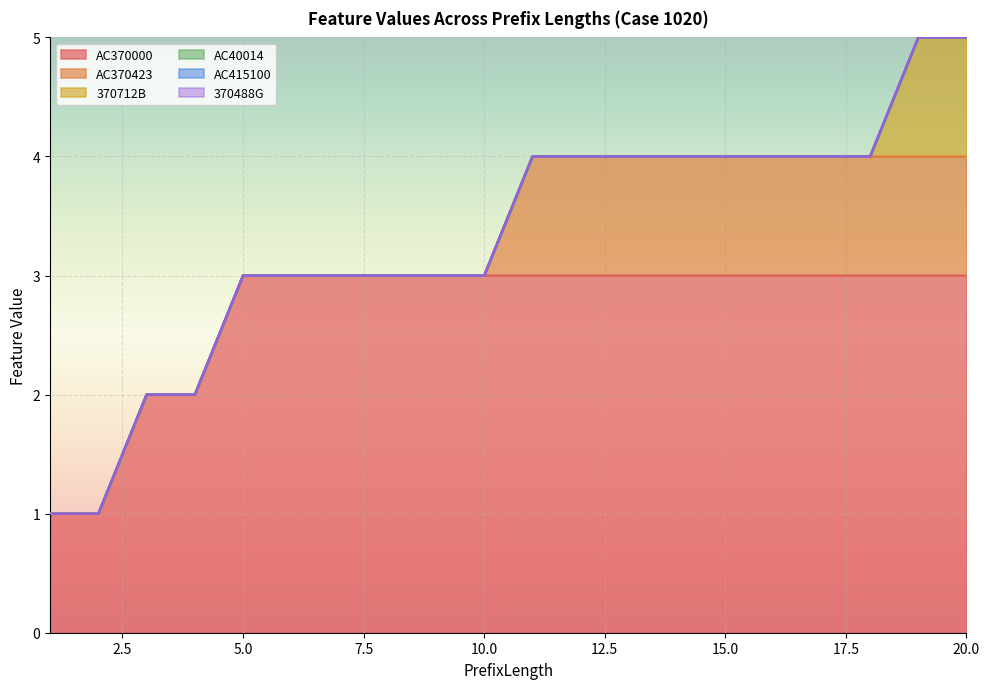

At 4, list the series in order from smallest to largest.

AC370423, 370712B, AC40014, AC415100, 370488G, AC370000